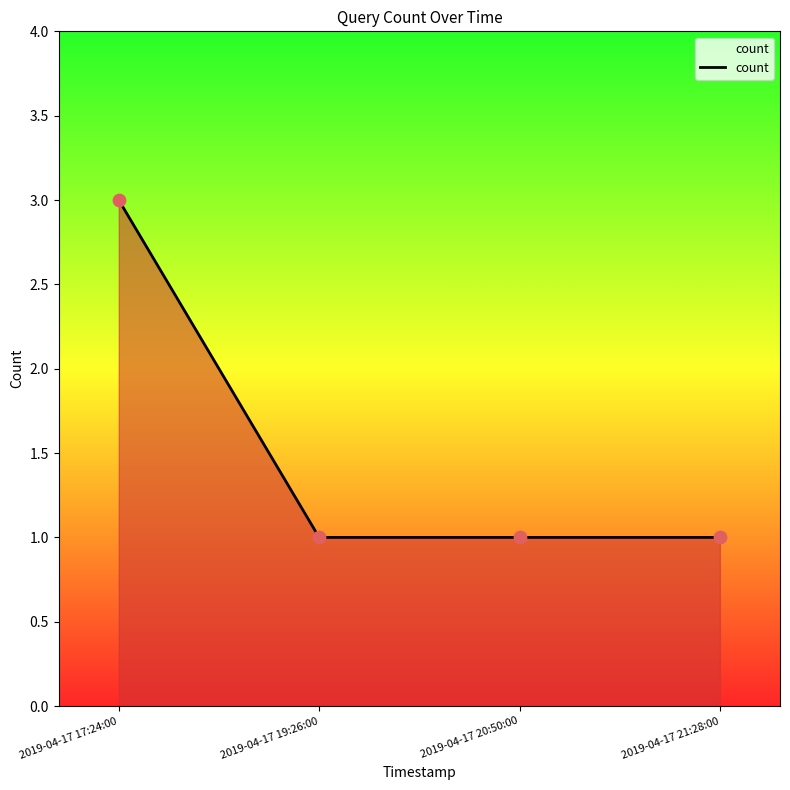

Between 2019-04-17 20:50:00 and 2019-04-17 17:24:00, which is larger?

2019-04-17 17:24:00